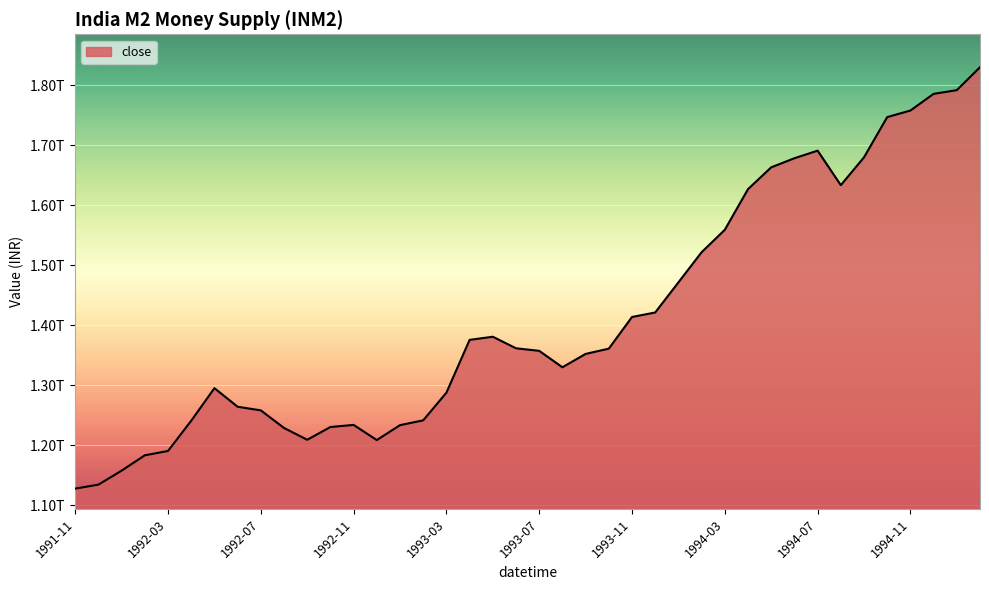

At which category does the chart reach its peak across all series?

39